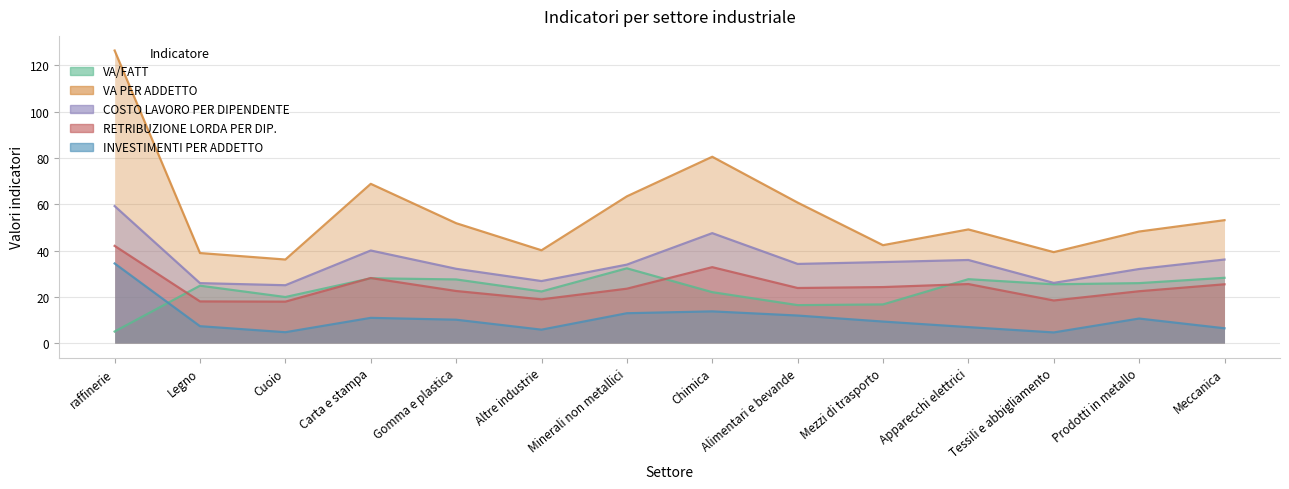

What is the smallest value displayed?

4.6